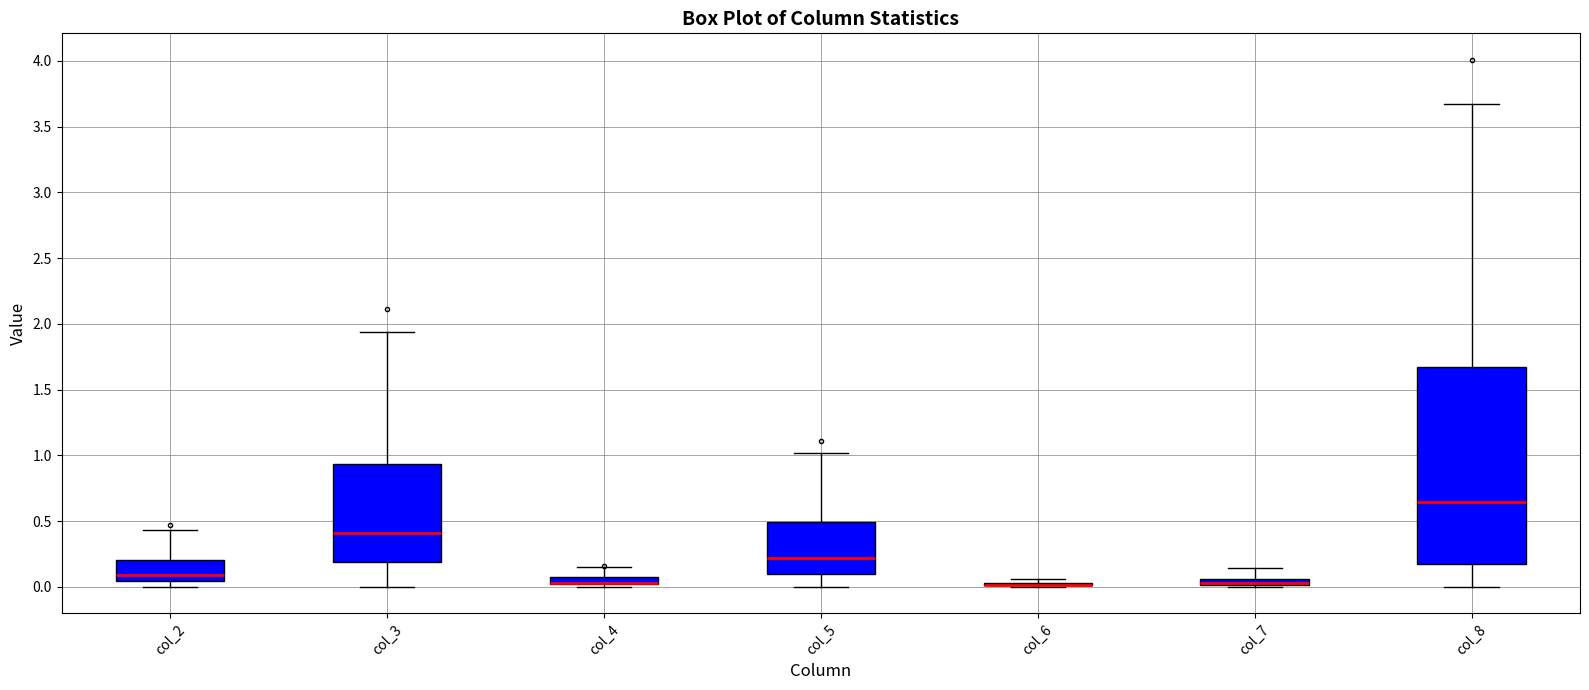

Which box is the tallest, from its lower edge to its upper edge?

col_8